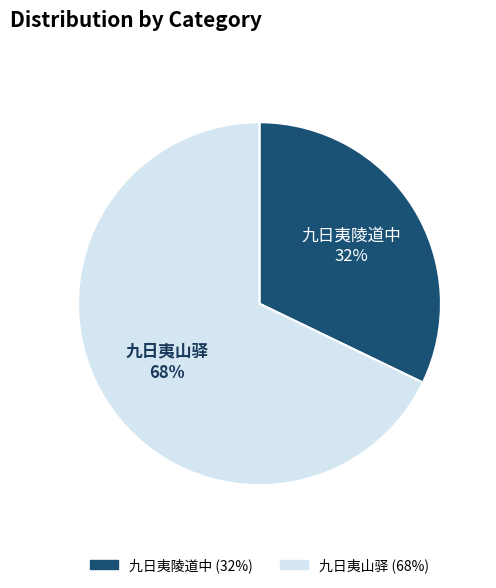

To the nearest percent, what is the combined percentage of 九日夷山驿 and 九日夷陵道中?

100%